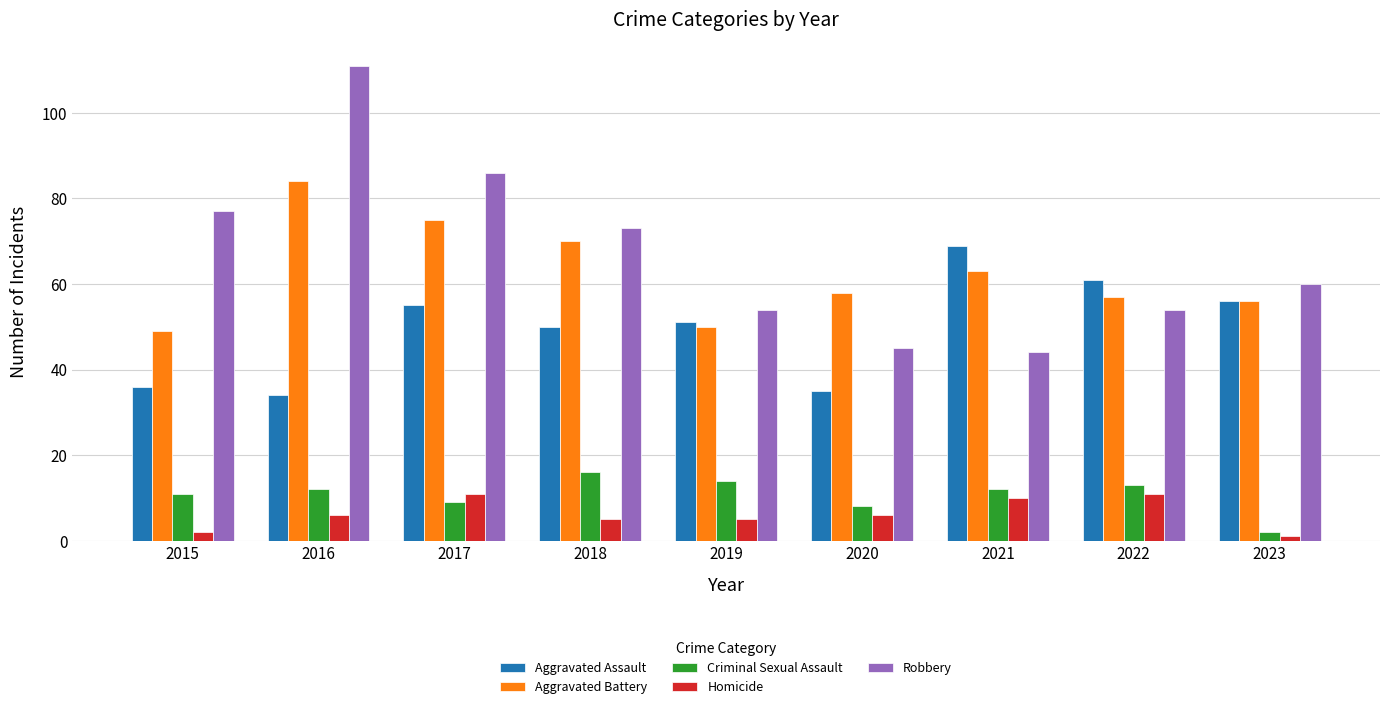

Read the Robbery value at 2015, to the nearest 10.

80